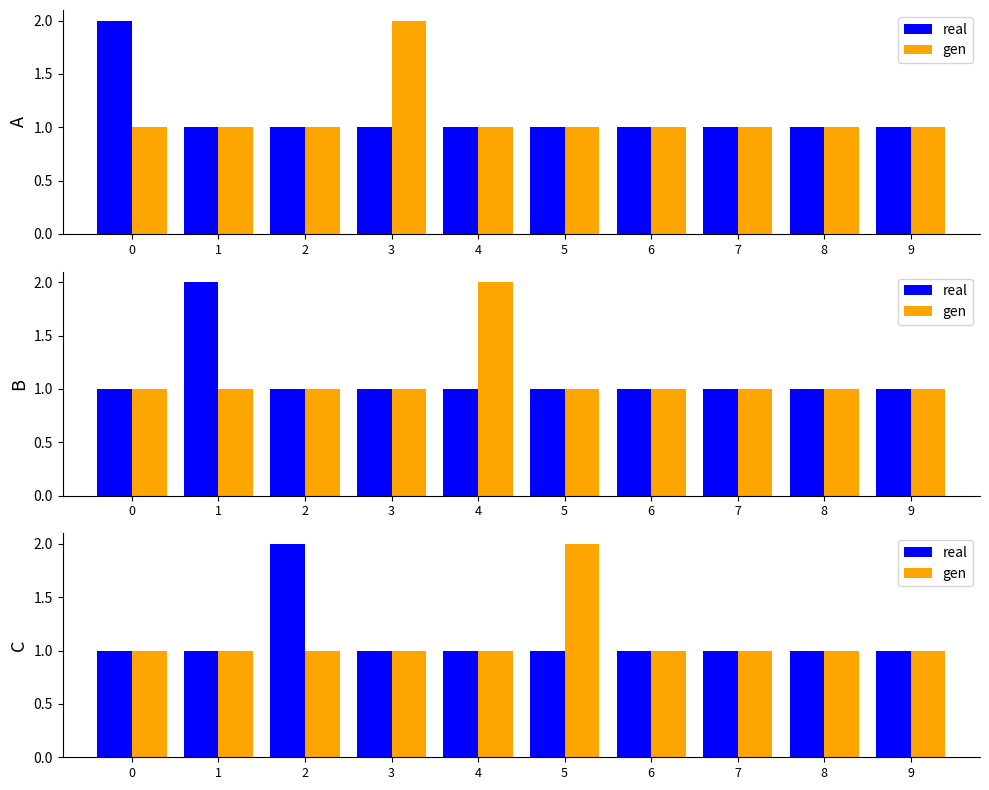

Is the value of real at 6 greater than the value of gen at 9?

No